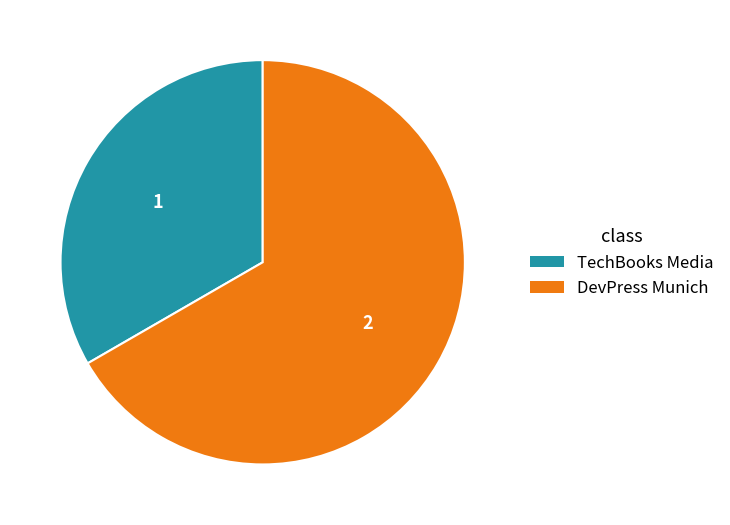

Is it true that TechBooks Media is 33% of the pie?

True